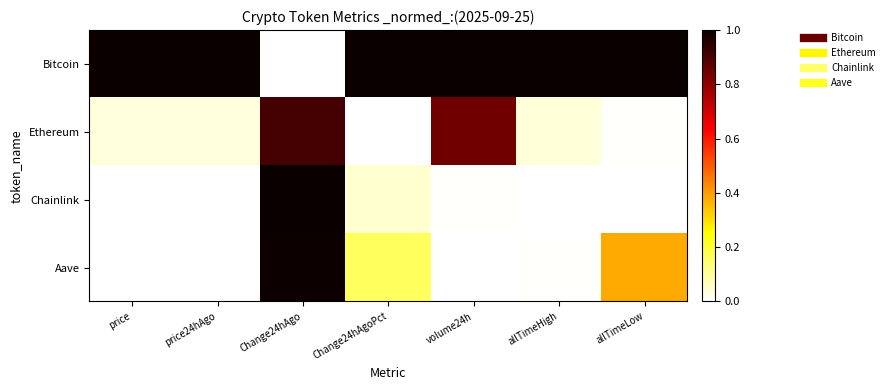

At which category is the sum across all series the highest?

Change24hAgo